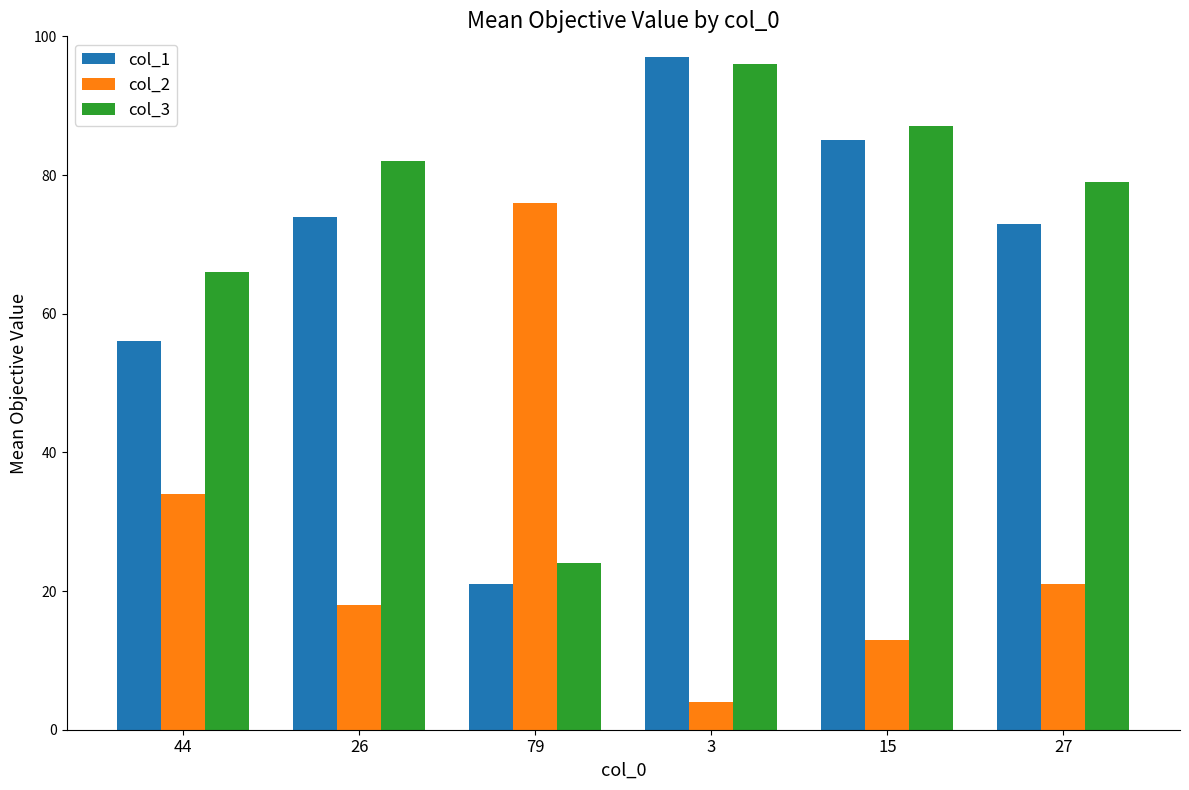

Which series has the largest total across all categories?

col_3